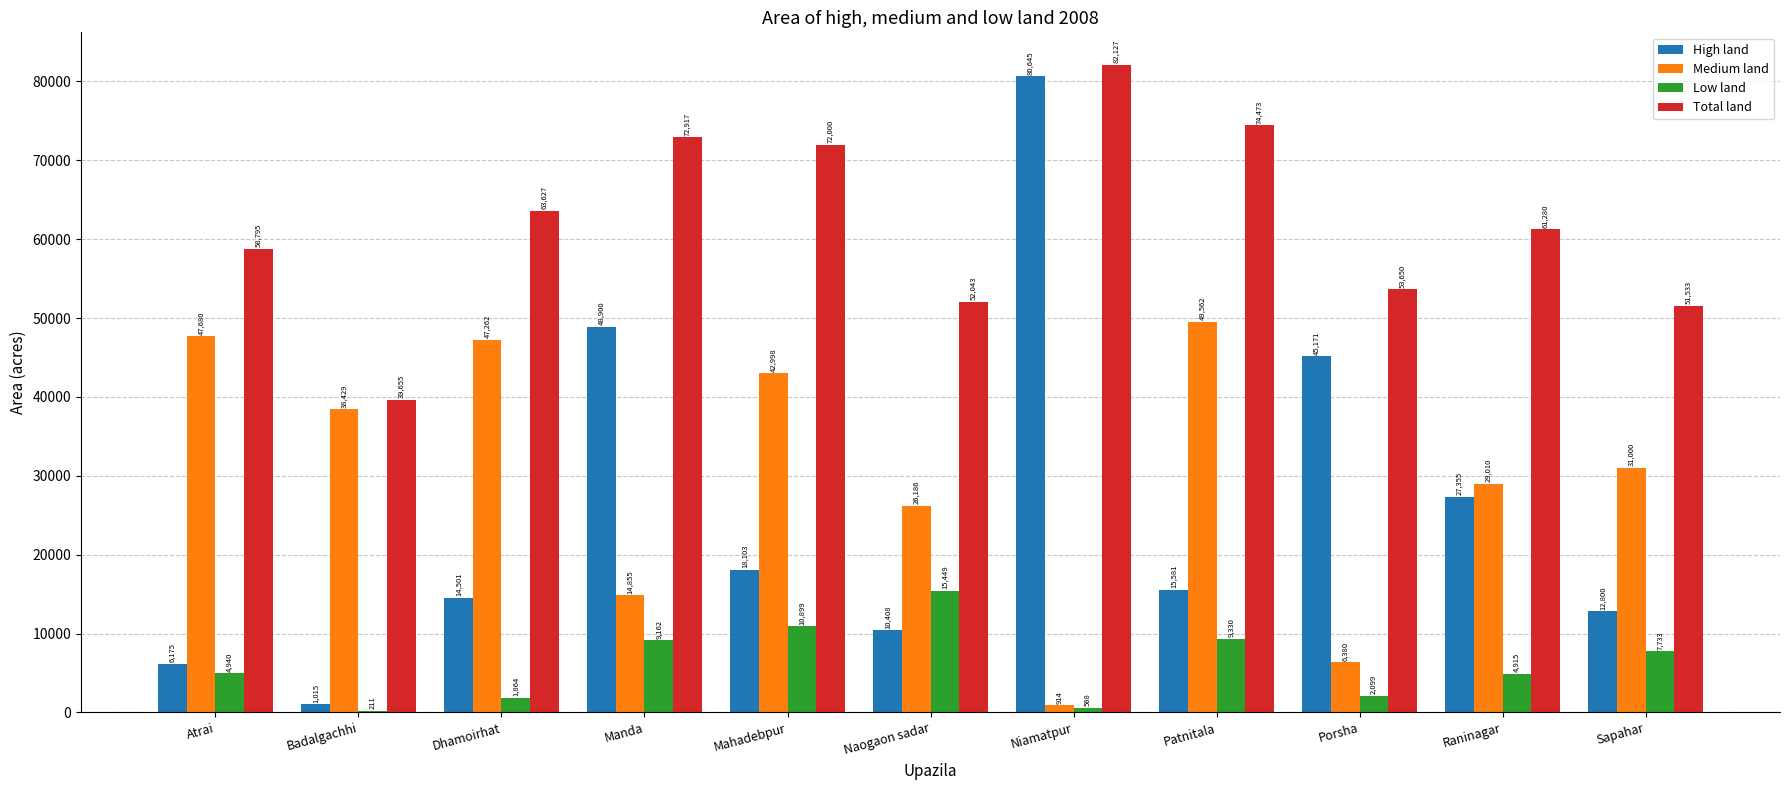

Which series has the largest range (max minus min)?

High land